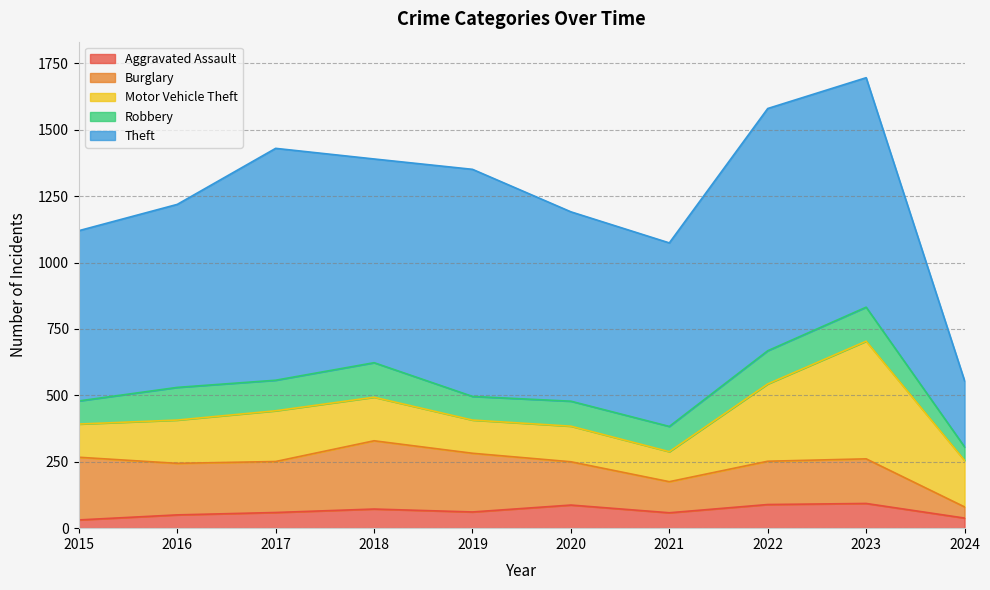

Count the number of categories in the chart.

10